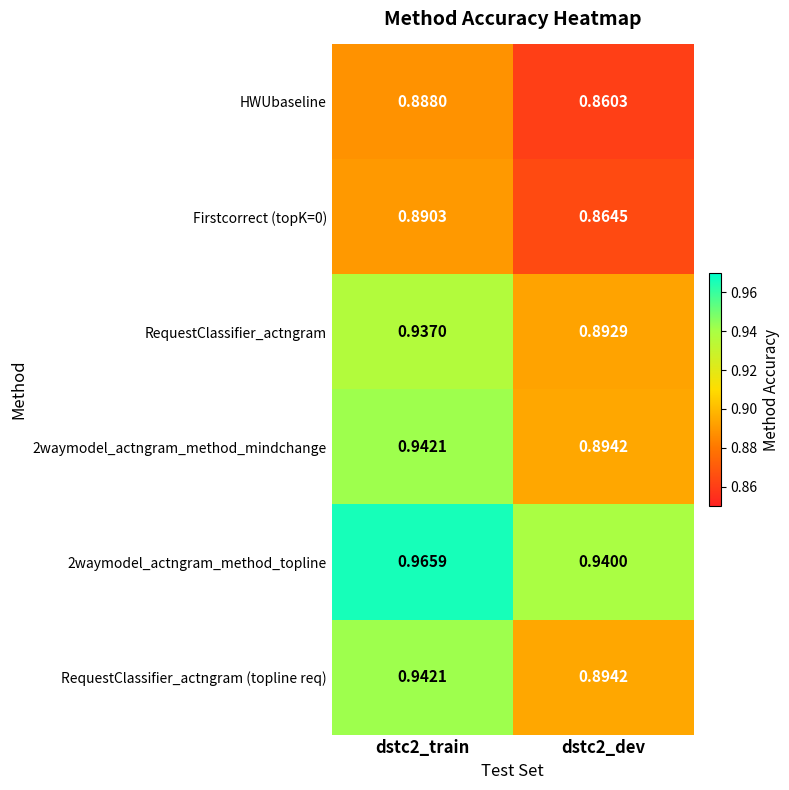

Is the value of Firstcorrect (topK=0) at dstc2_dev greater than the value of 2waymodel_actngram_method_topline at dstc2_dev?

No